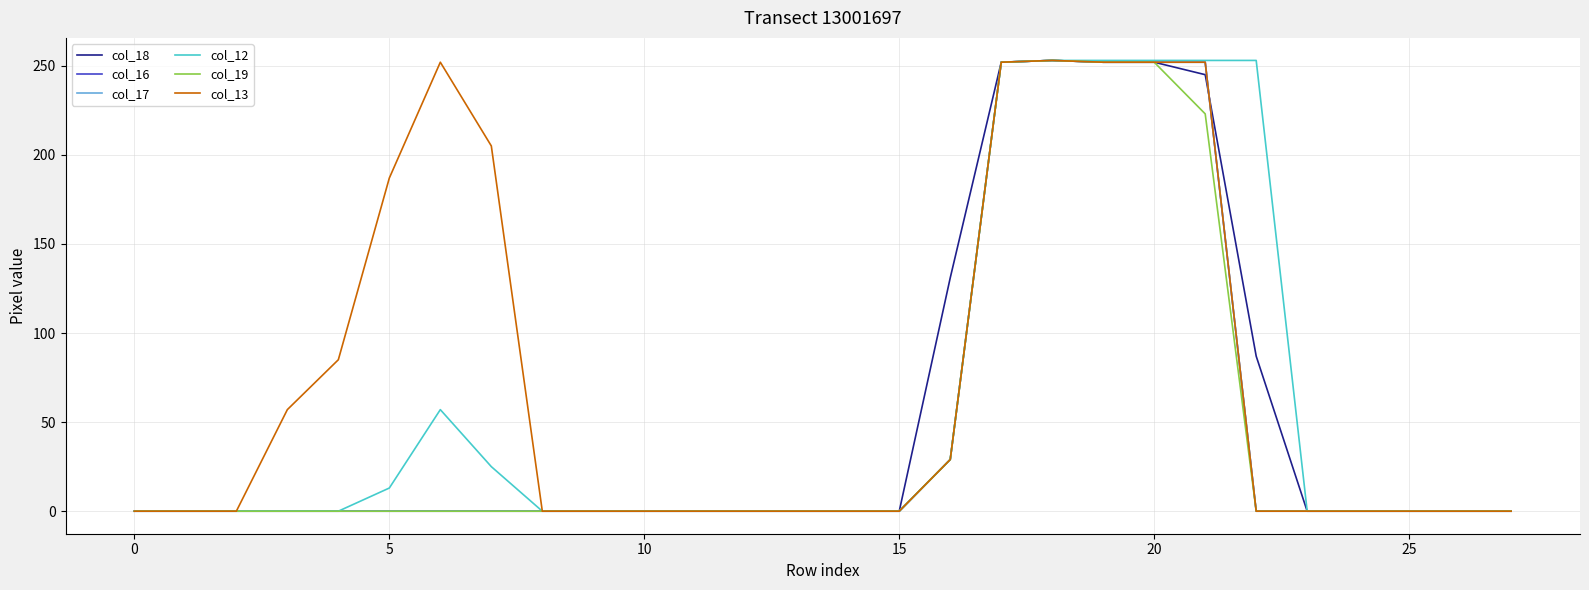

How many lines are shown in the chart?

6